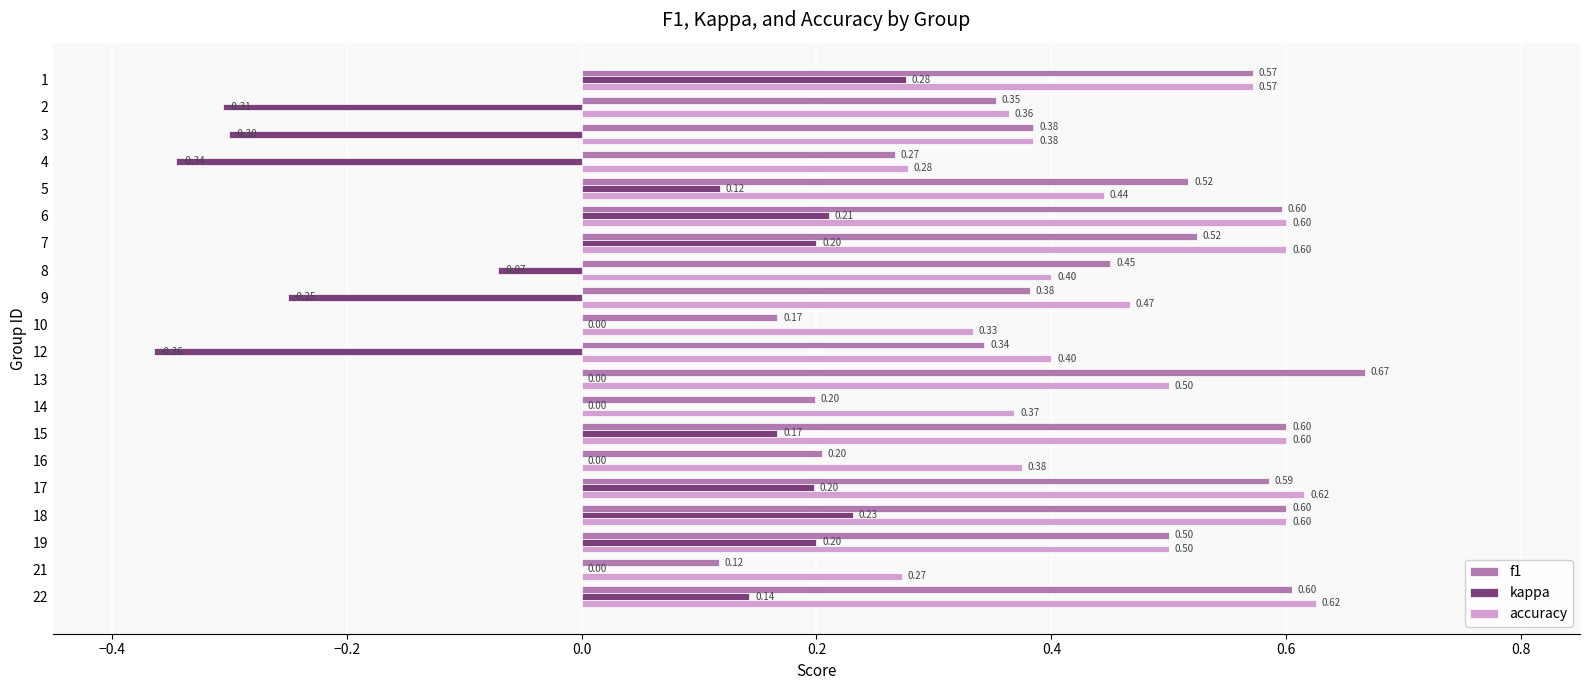

What is the sum of the f1 values at 5 and 17?

1.1